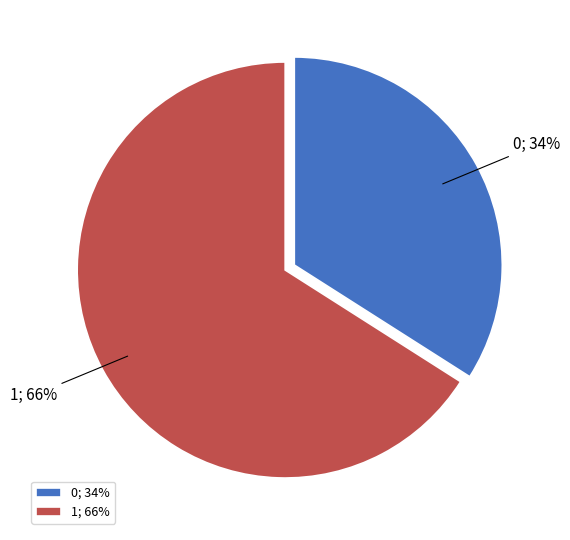

Is there a majority slice in this chart?

Yes